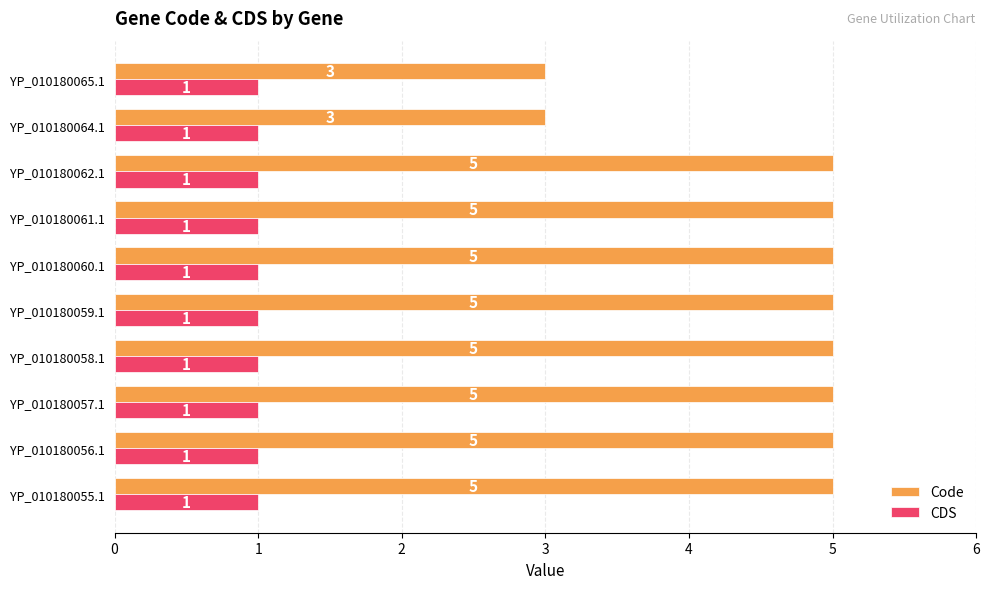

At how many categories does at least one series exceed 4?

8